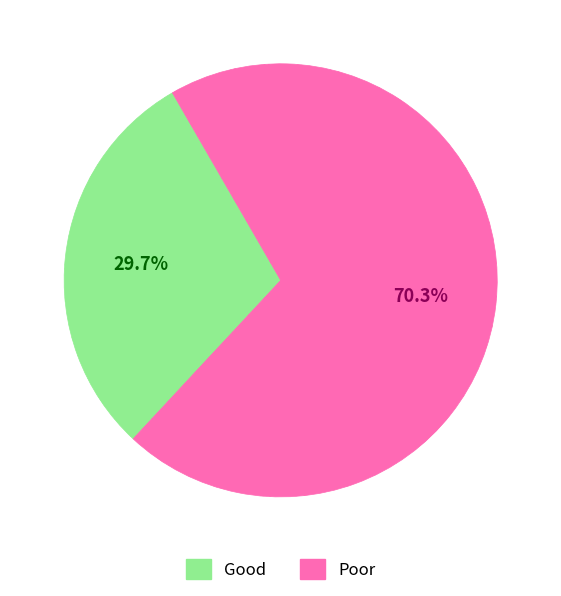

Count the number of slices in the pie.

2